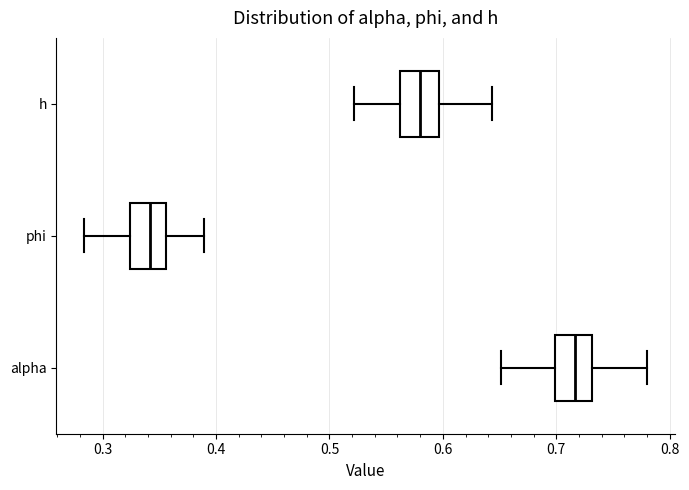

Which box's median line is the furthest to the right?

alpha